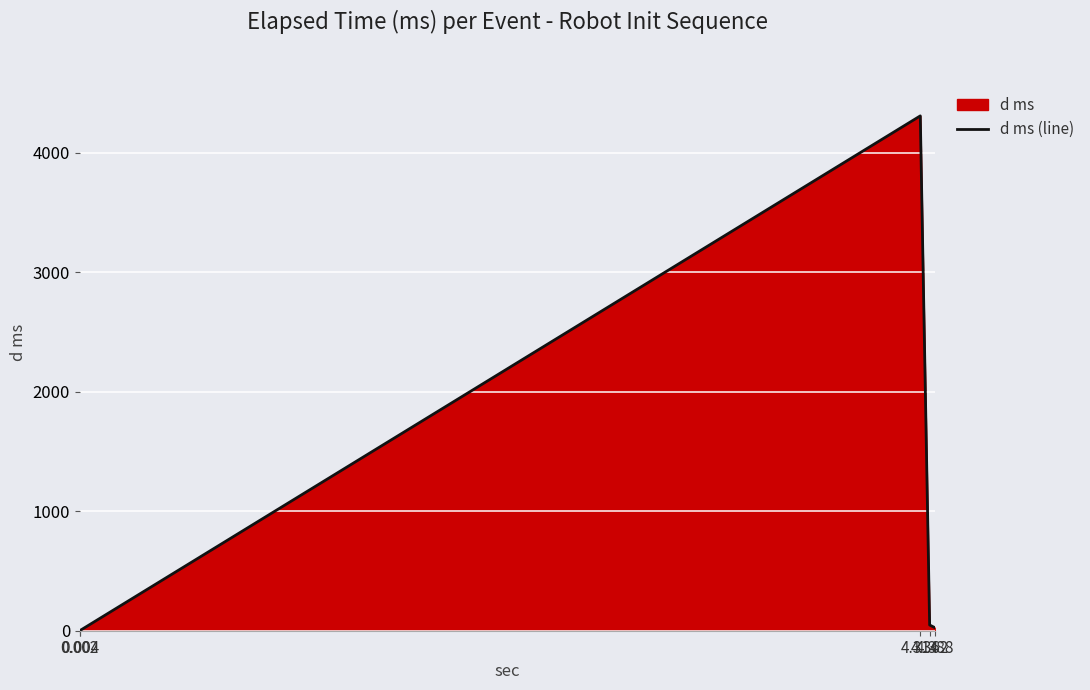

At which label does the data first exceed 26?

4.314